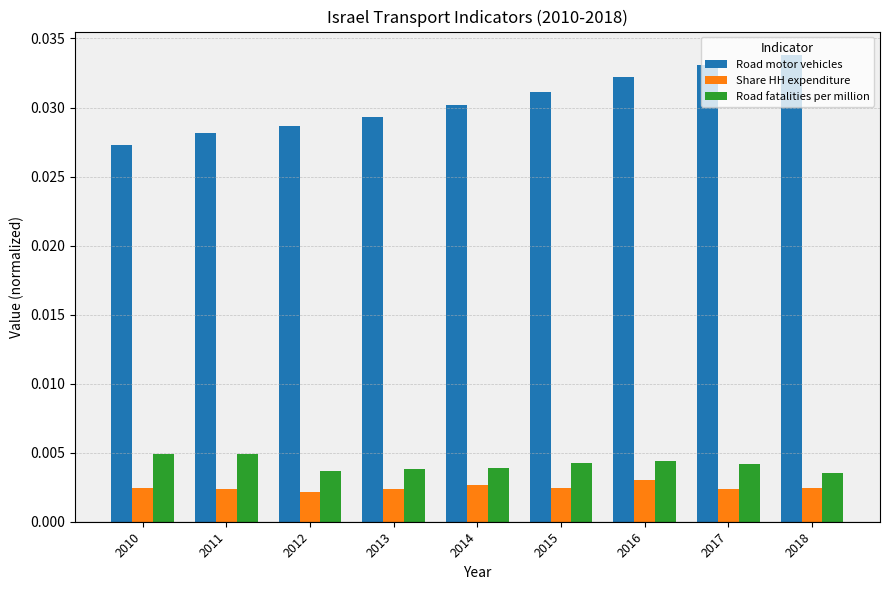

At how many categories does at least one series exceed 0?

9